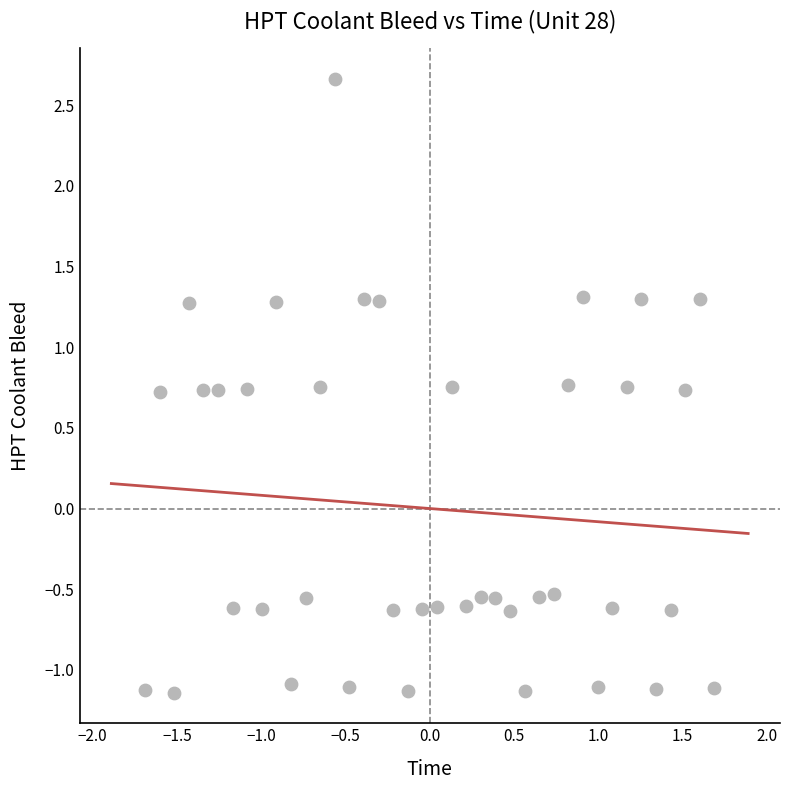

What is the range of X values (max minus min)?

3.4